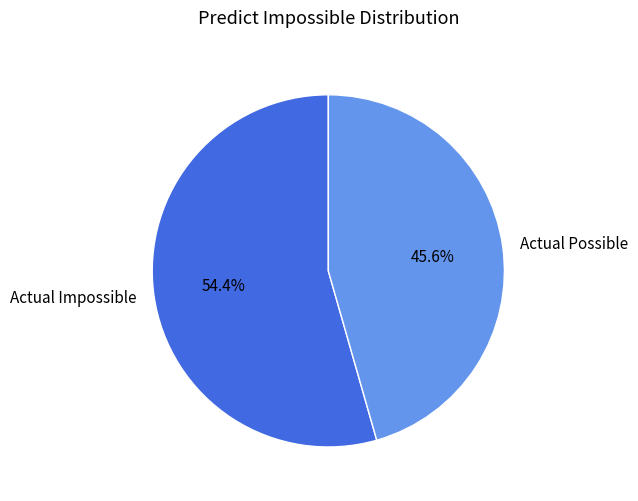

How many slices are in this pie chart?

2